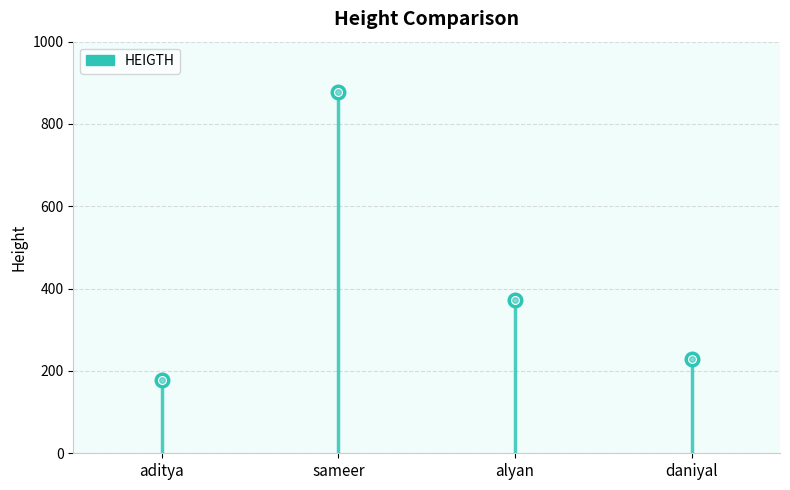

How many categories are shown in the chart?

4